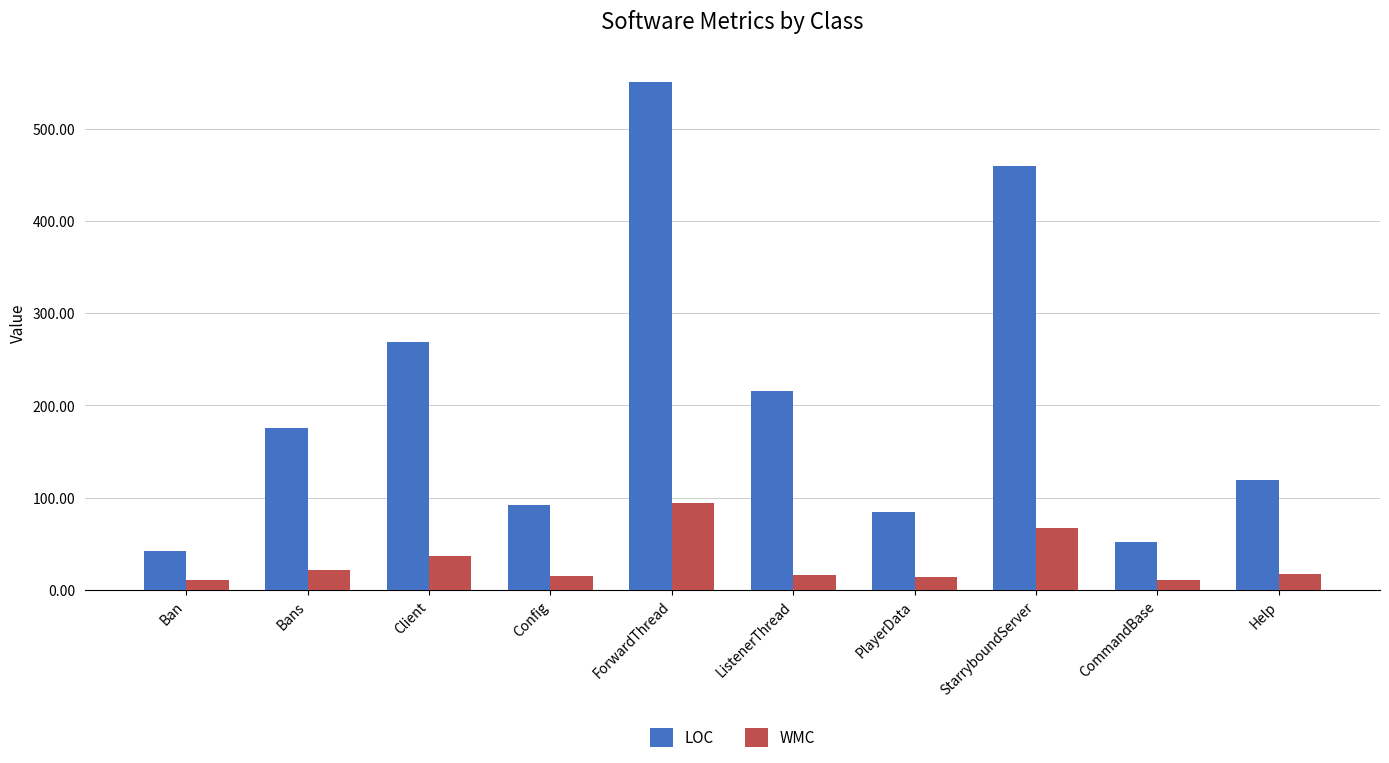

Where is LOC nearest to the value 296?

Client